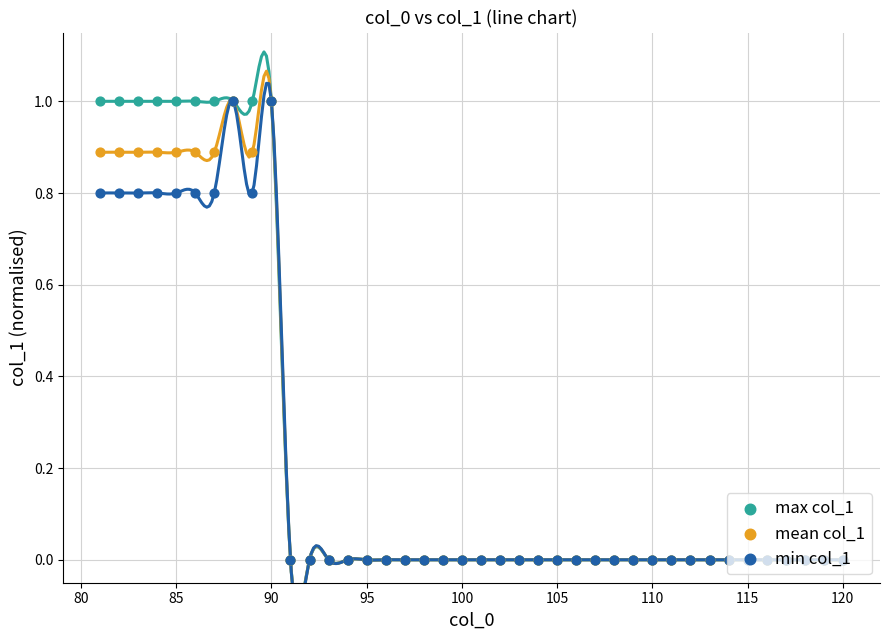

Which series reaches the maximum Y coordinate?

max col_1